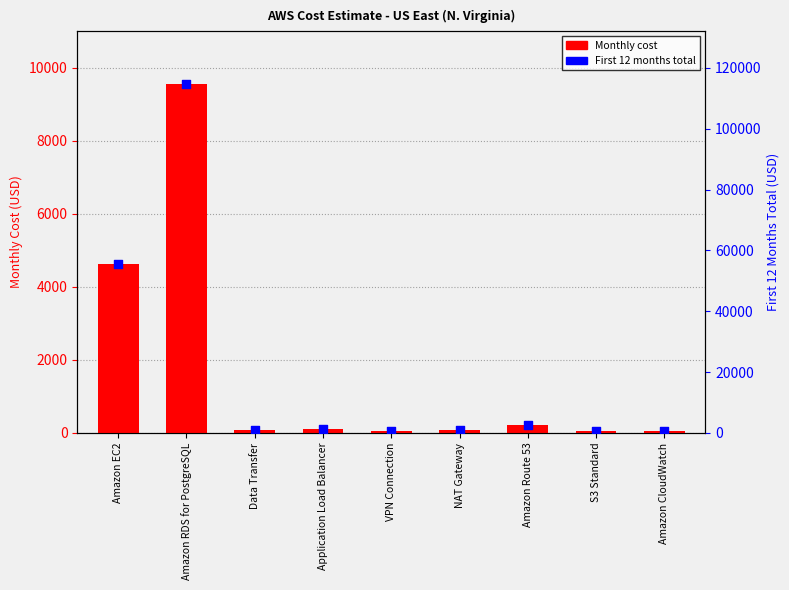

Which series reaches the minimum Y coordinate?

Monthly cost